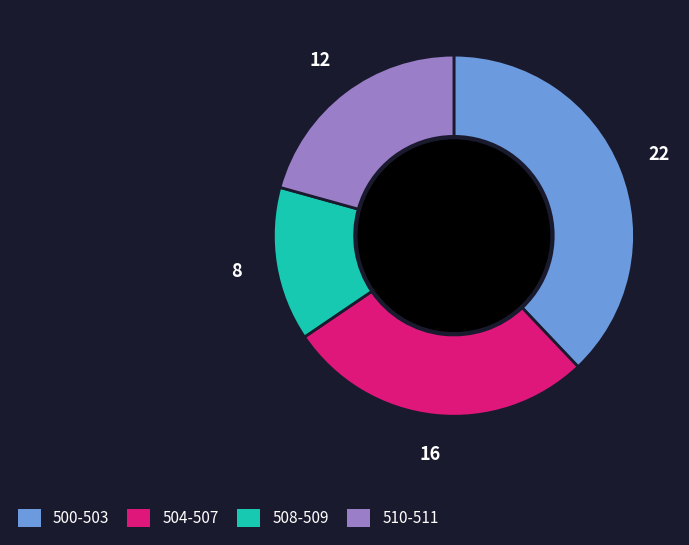

Does any single category account for the majority?

No